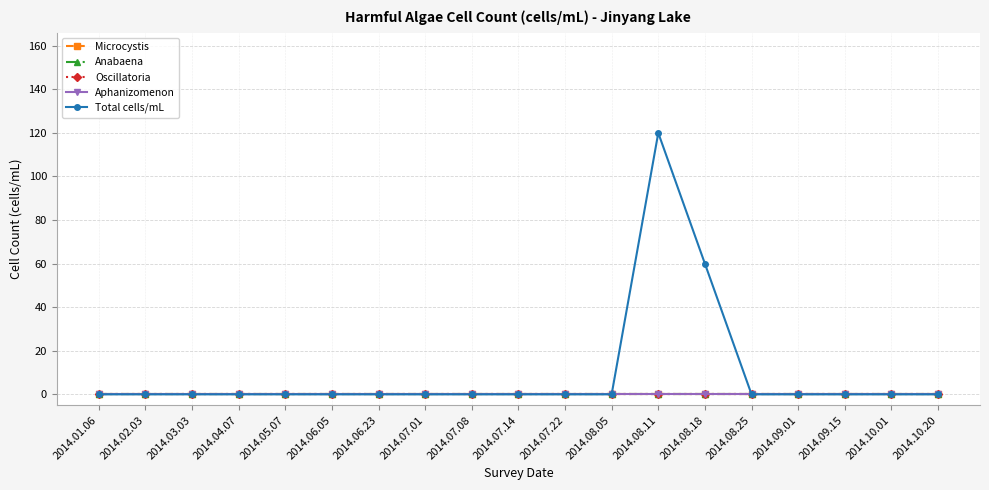

What are all the series names shown in the legend?

Microcystis, Anabaena, Oscillatoria, Aphanizomenon, Total cells/mL